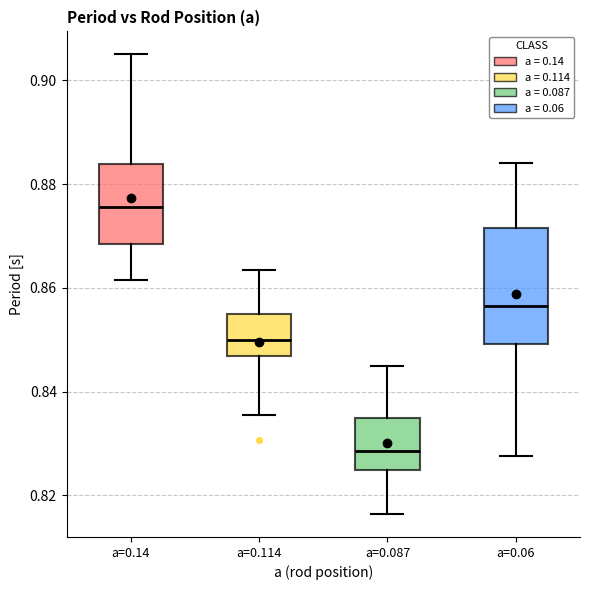

Reading left to right, transcribe this box plot: for each box, give where its median line is, the range the box spans, and where its two whiskers end, as read against the y-axis. The values are not printed on the chart, so give them approximately, as read against the axis.

a=0.14: median 0.876, box 0.868 to 0.884, whiskers 0.862 to 0.906
a=0.114: median 0.850, box 0.846 to 0.856, whiskers 0.836 to 0.864
a=0.087: median 0.828, box 0.824 to 0.836, whiskers 0.816 to 0.846
a=0.06: median 0.856, box 0.850 to 0.872, whiskers 0.828 to 0.884